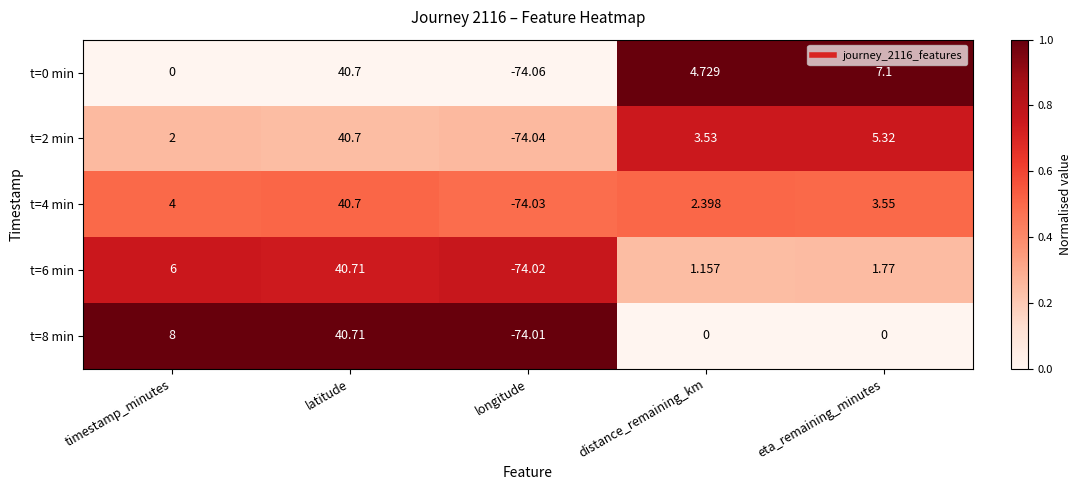

At which category is the sum across all series the highest?

latitude